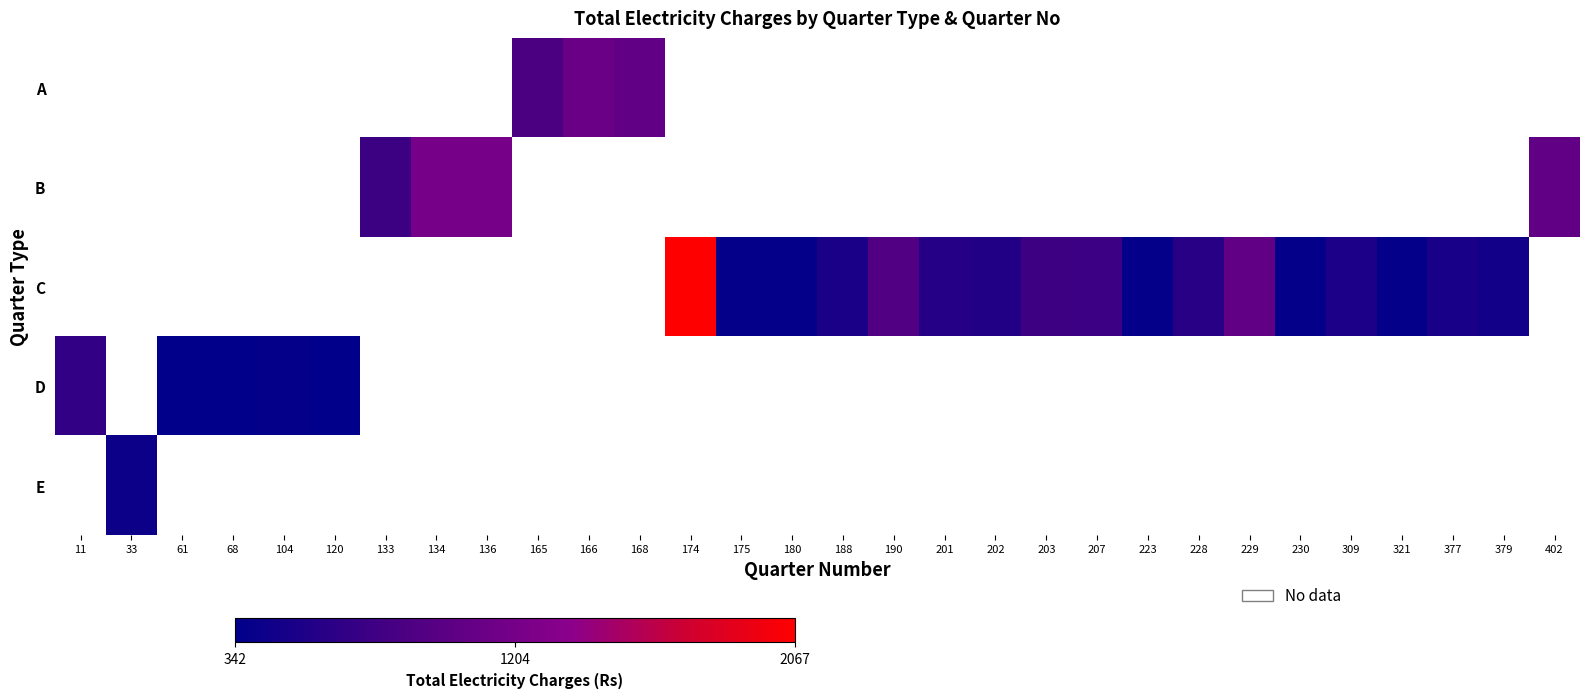

What is the greatest value displayed?

2067.0